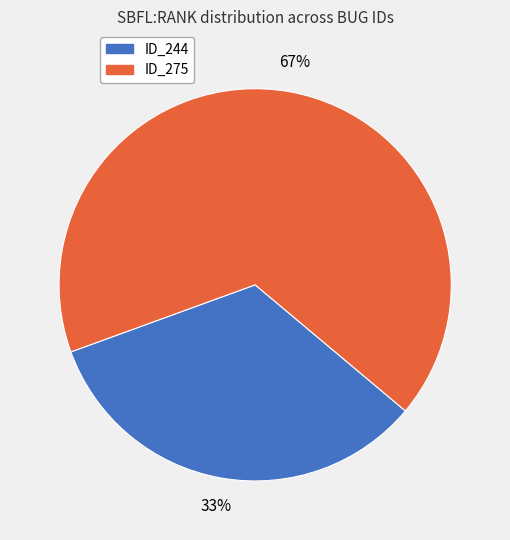

Does any single category account for the majority?

Yes